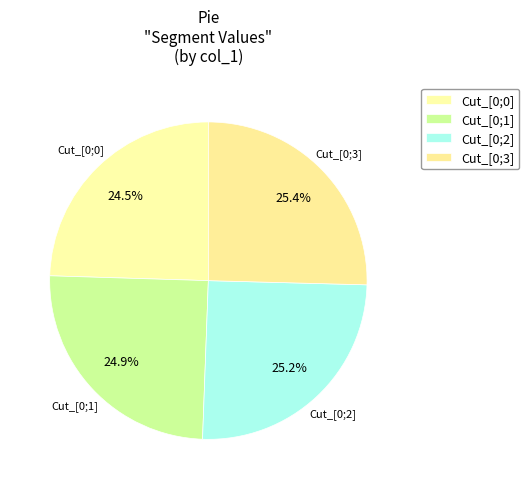

Which slice is the largest?

Cut_[0;3]